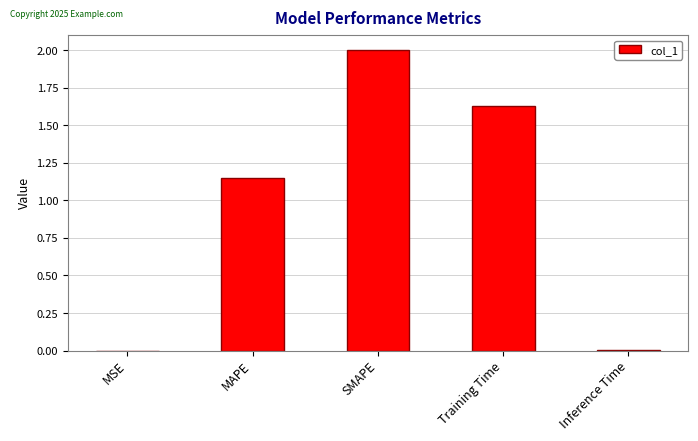

Which category has the highest value across all series?

SMAPE